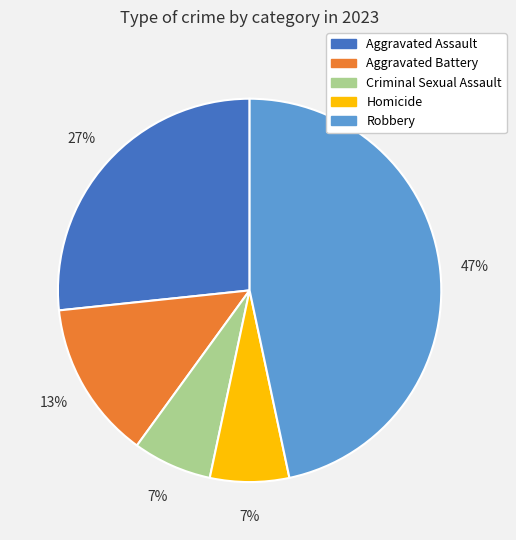

The Criminal Sexual Assault slice represents 7% of the pie. True or false?

True